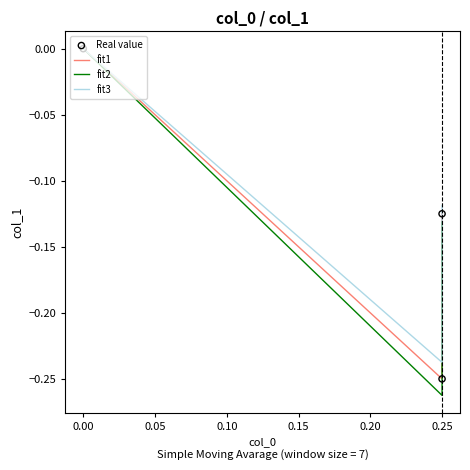

Which series has the largest total across all categories?

fit3